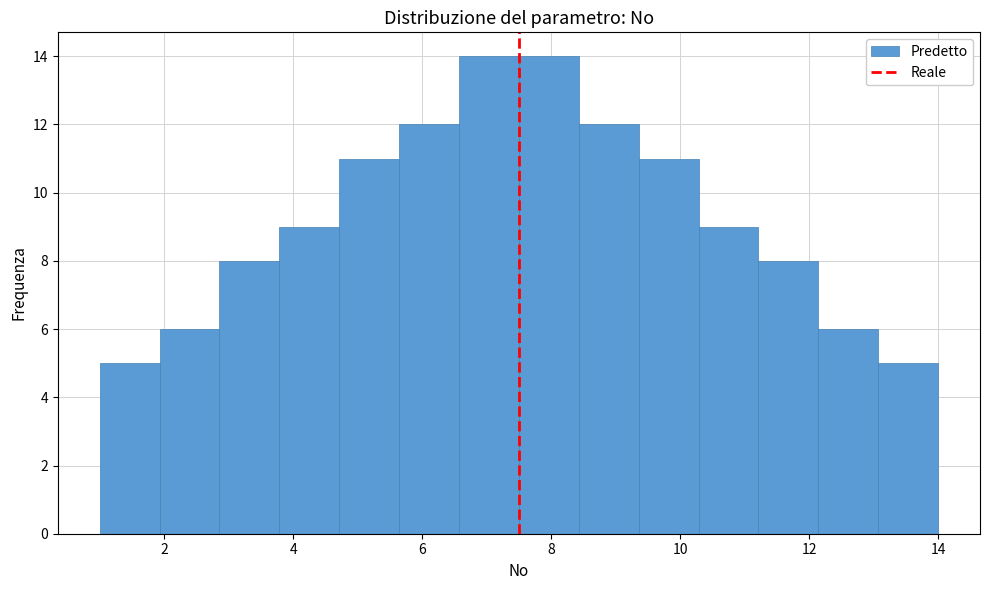

Reading left to right, transcribe this chart: for each bar, give the range it covers on the x-axis and its height. Neither the bar edges nor the heights are printed on the chart, so give them approximately, as read against the axes.

1.0 to 2.0: 5
2.0 to 2.8: 6
2.8 to 3.8: 8
3.8 to 4.8: 9
4.8 to 5.6: 11
5.6 to 6.6: 12
6.6 to 7.6: 14
7.6 to 8.4: 14
8.4 to 9.4: 12
9.4 to 10.2: 11
10.2 to 11.2: 9
11.2 to 12.2: 8
12.2 to 13.0: 6
13.0 to 14.0: 5